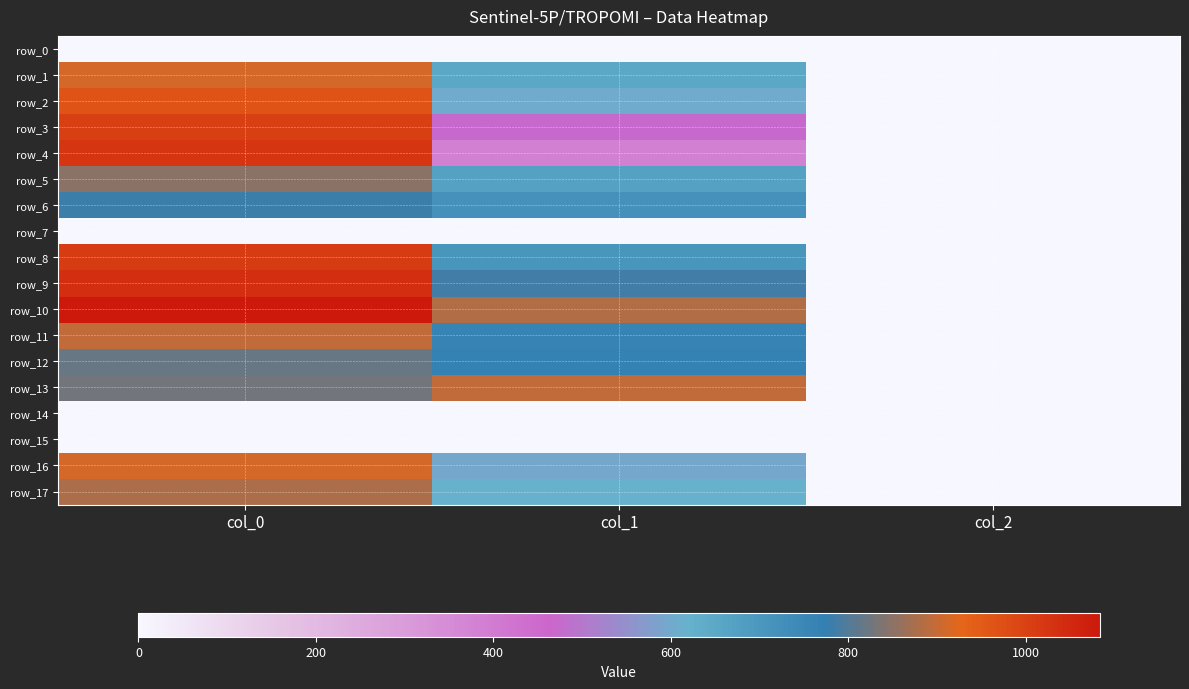

Between col_0 and col_1, which is larger?

col_0